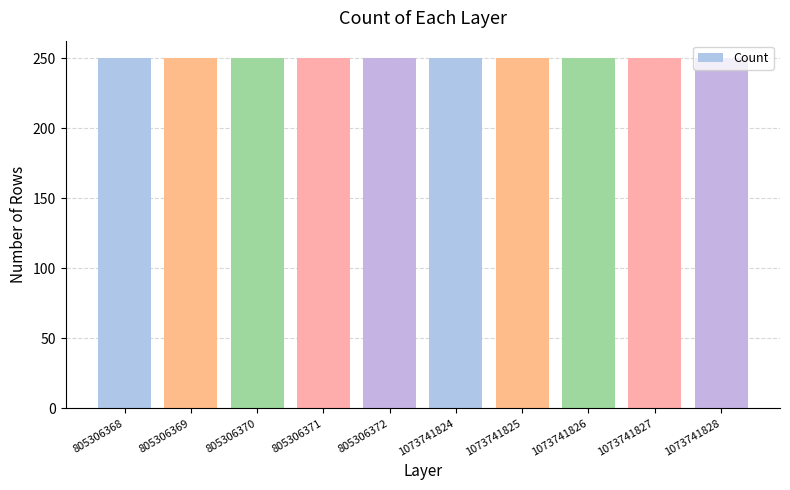

Rank the categories by value from lowest to highest.

805306368, 805306369, 805306370, 805306371, 805306372, 1073741824, 1073741825, 1073741826, 1073741827, 1073741828